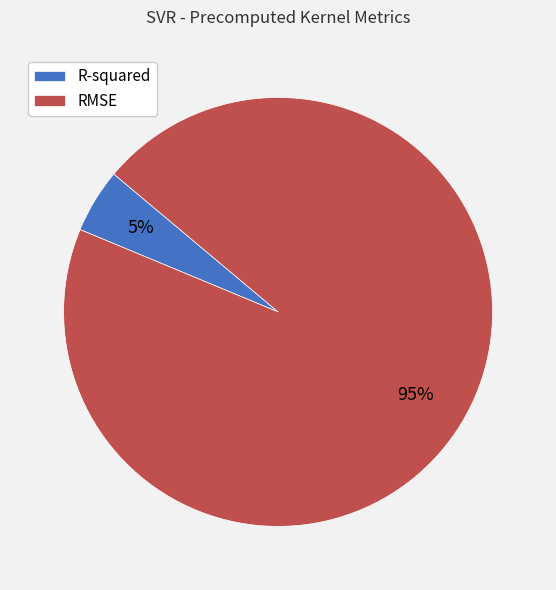

Approximately how many times larger is the value at R-squared compared to RMSE?

0.1